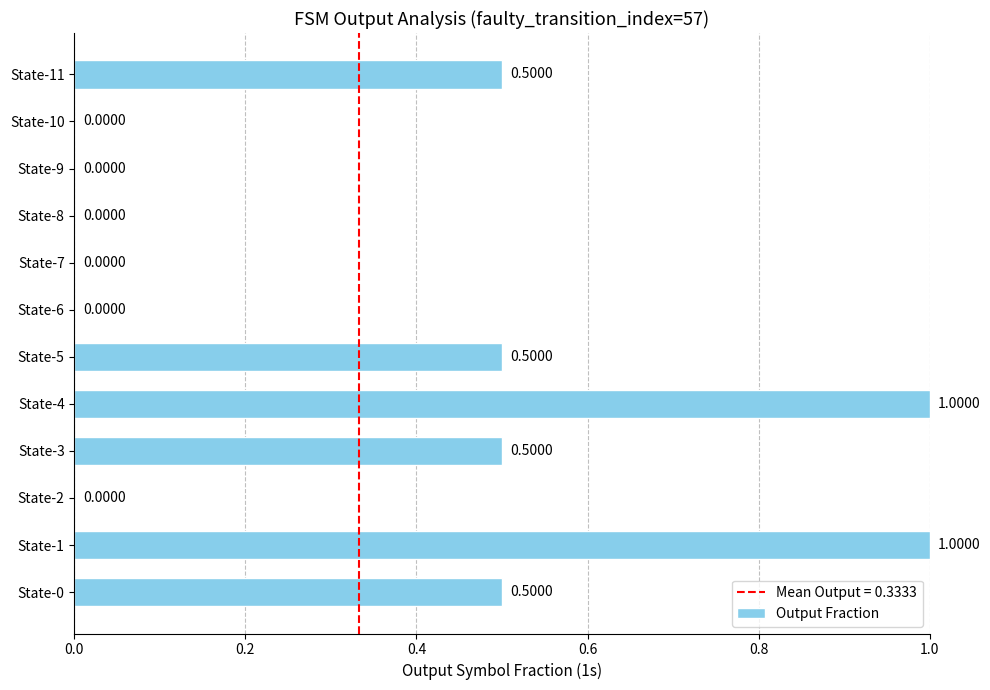

What is the sum of all values?

4.0